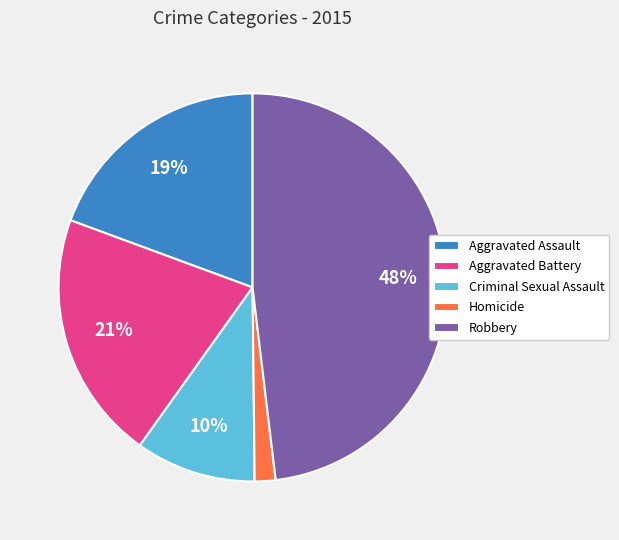

Between Aggravated Battery and Criminal Sexual Assault, which is larger?

Aggravated Battery